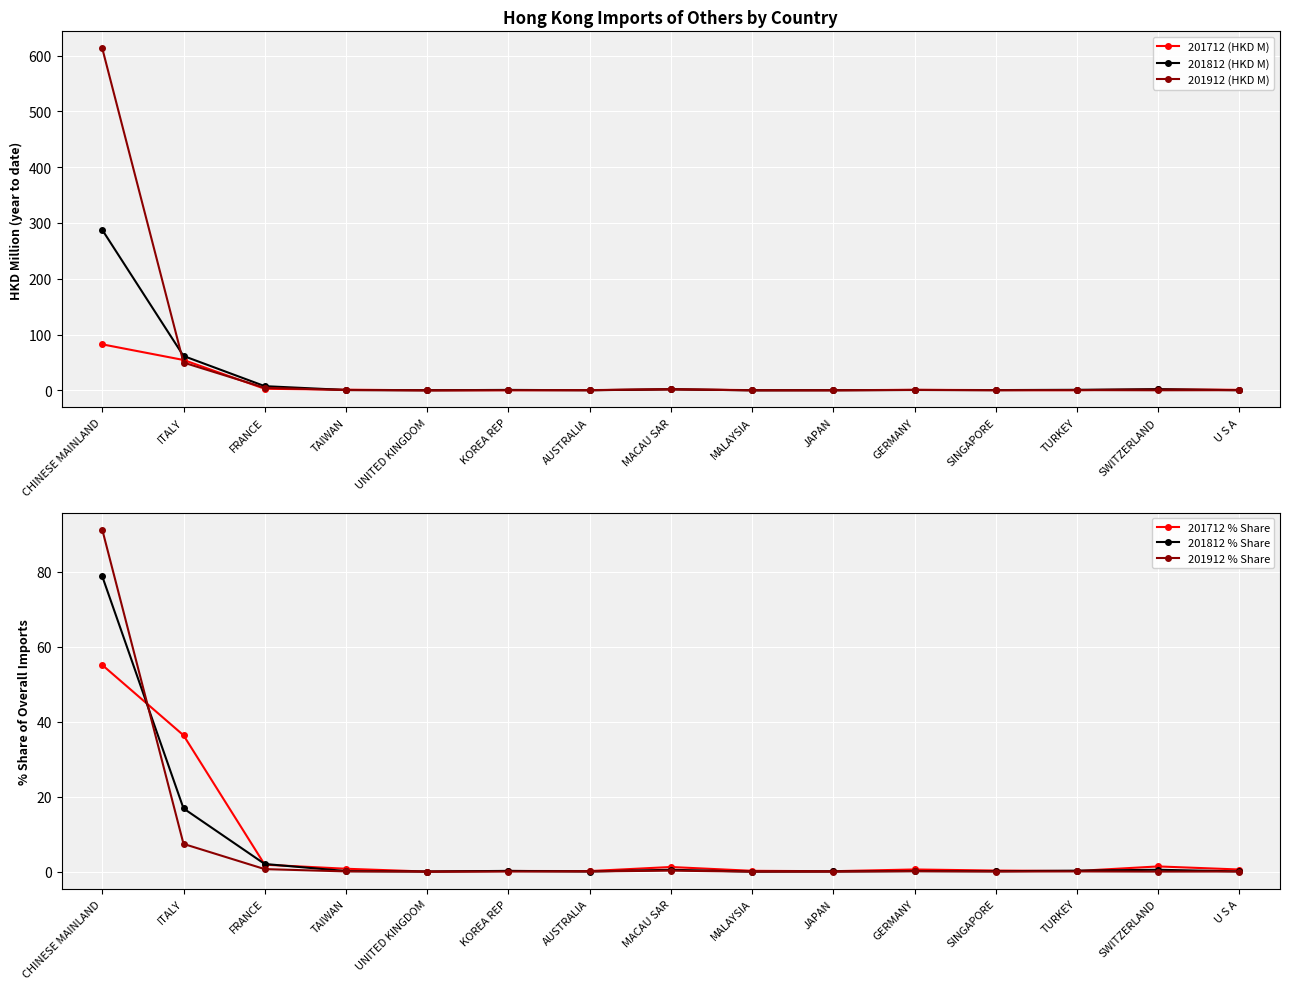

What is the sum of all 201812 (HKD M) values?

364.2